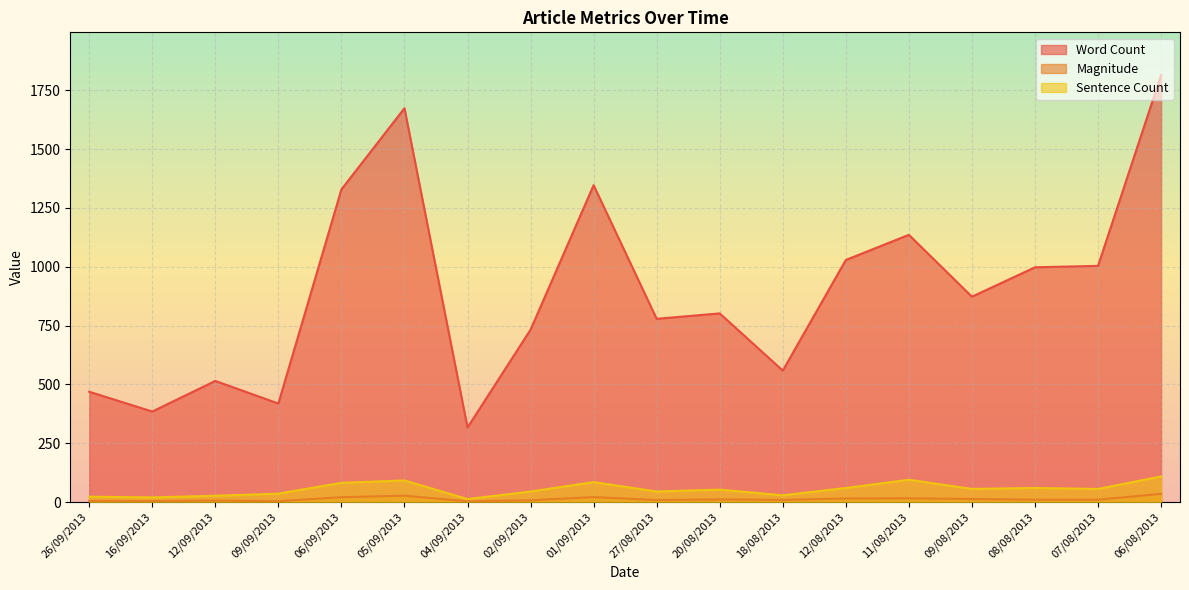

The value of Magnitude at 20/08/2013 is 6.6. True or false?

False